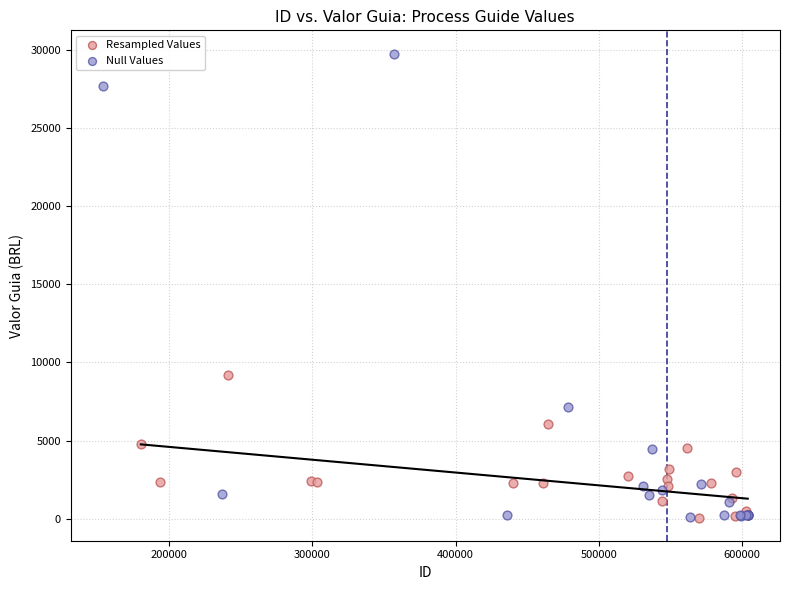

Which series contains the highest Y value?

Null Values